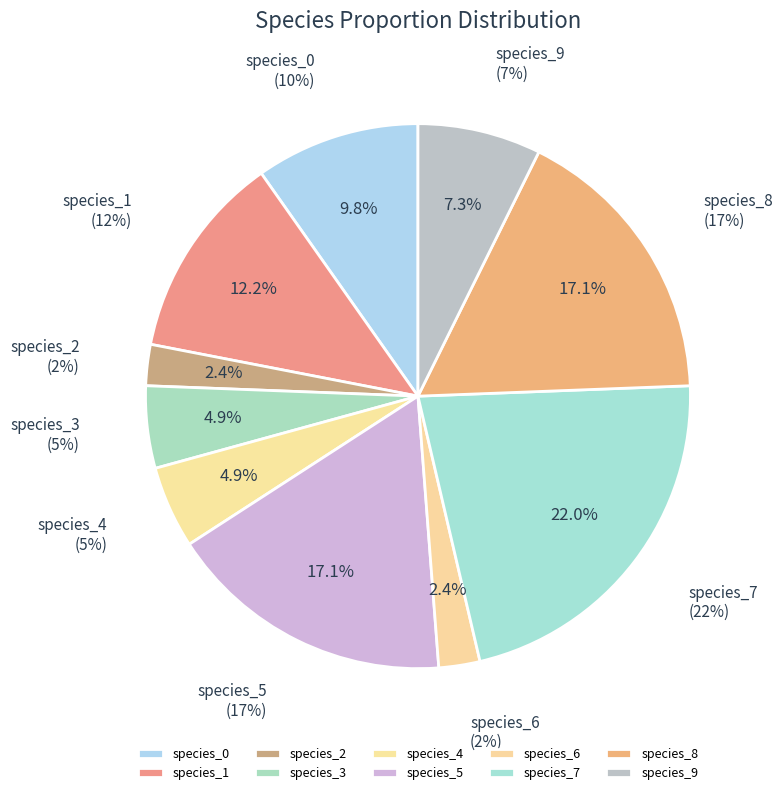

What is the largest slice in the pie chart?

species_7